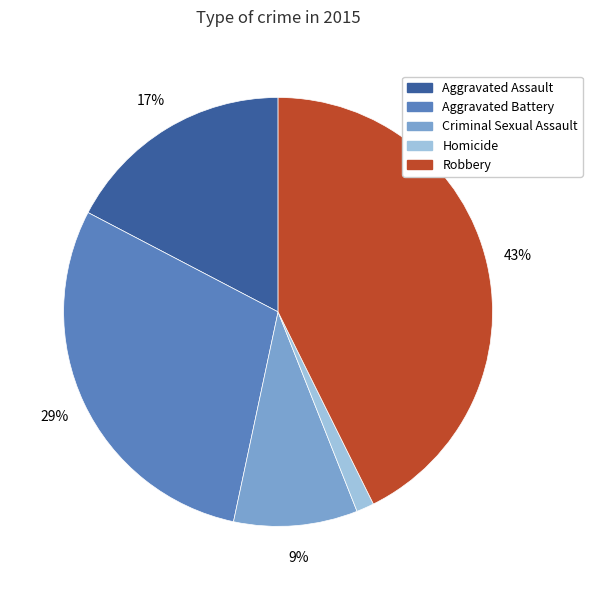

Which has a higher value, Aggravated Battery or Robbery?

Robbery